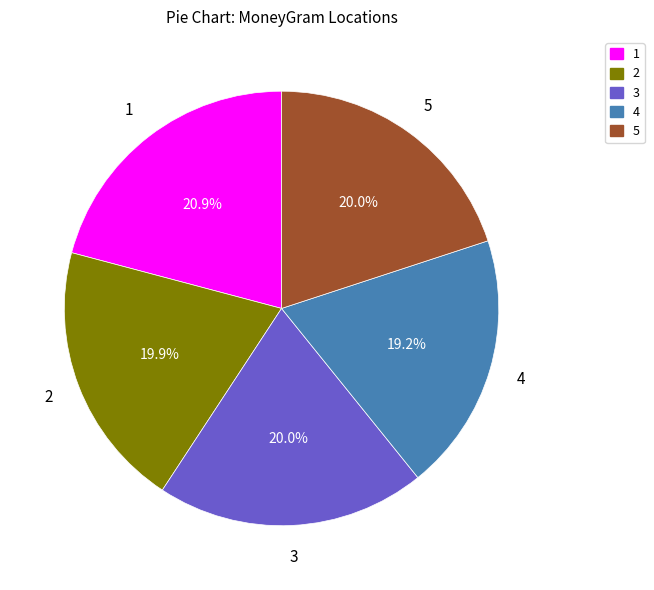

Is there a majority slice in this chart?

No